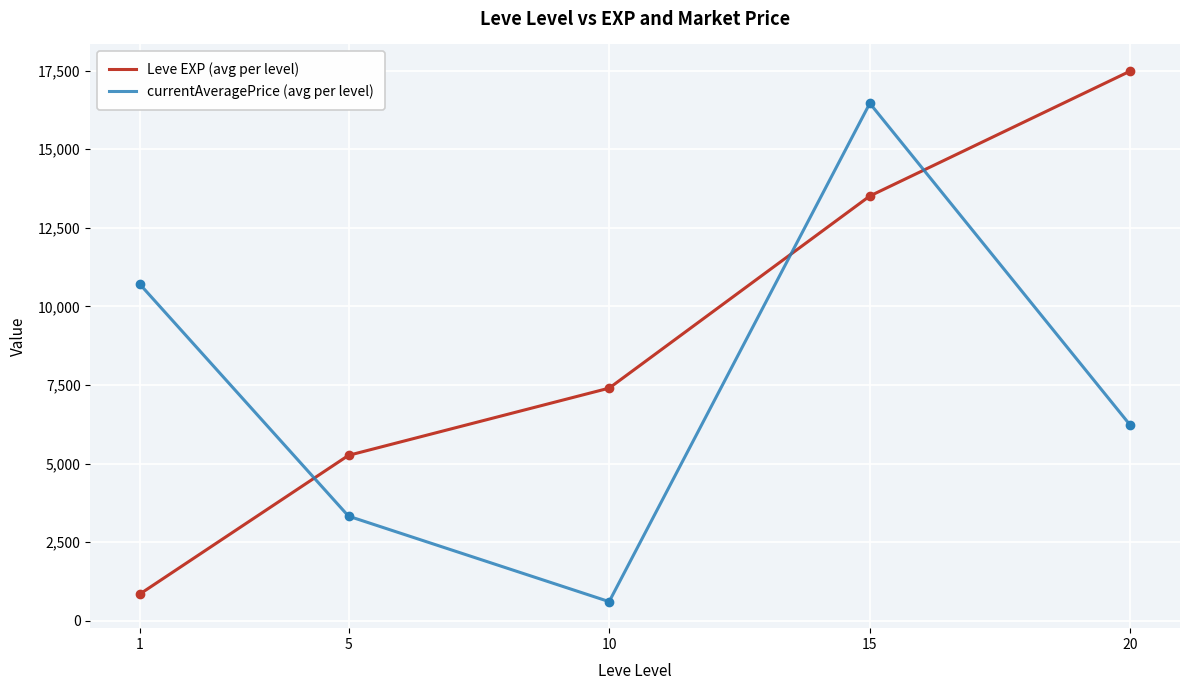

Is this an area chart (filled region under the line)?

No